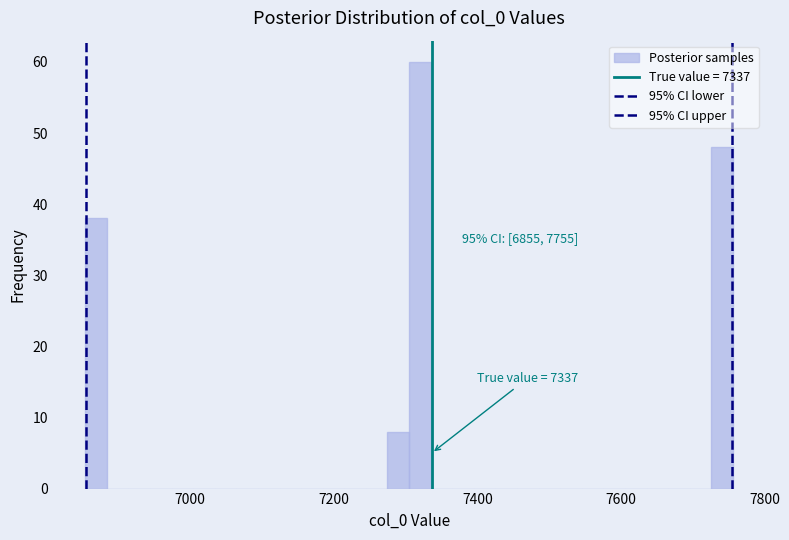

Read against the x-axis, roughly where is the centre of the tallest bar?

7320